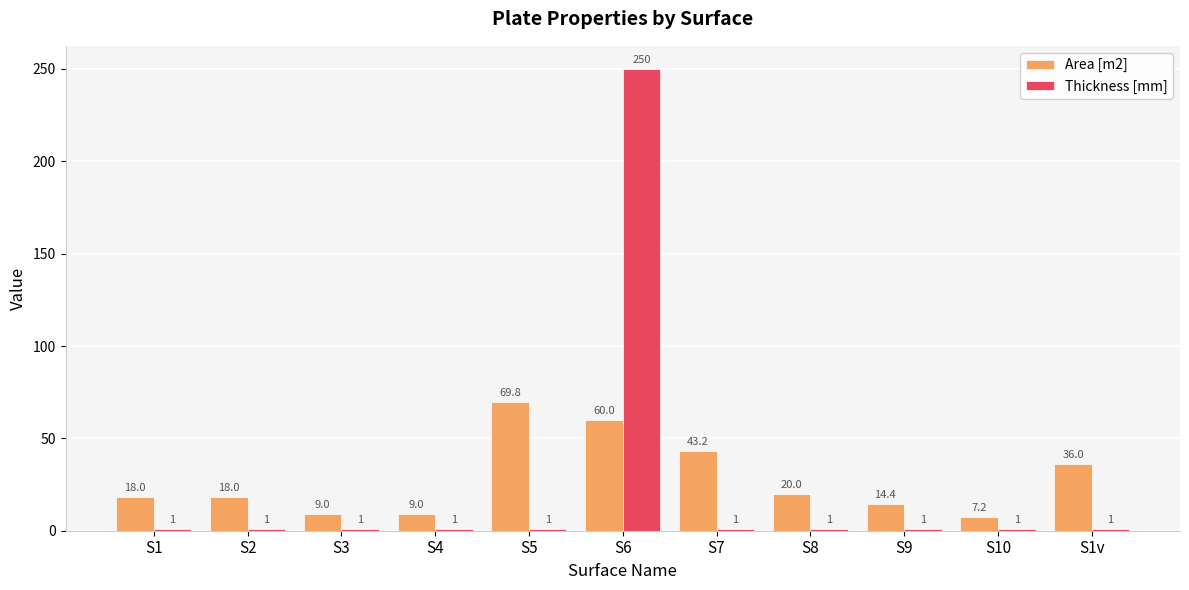

Is the value of Thickness [mm] at S1v greater than the value of Area [m2] at S6?

No